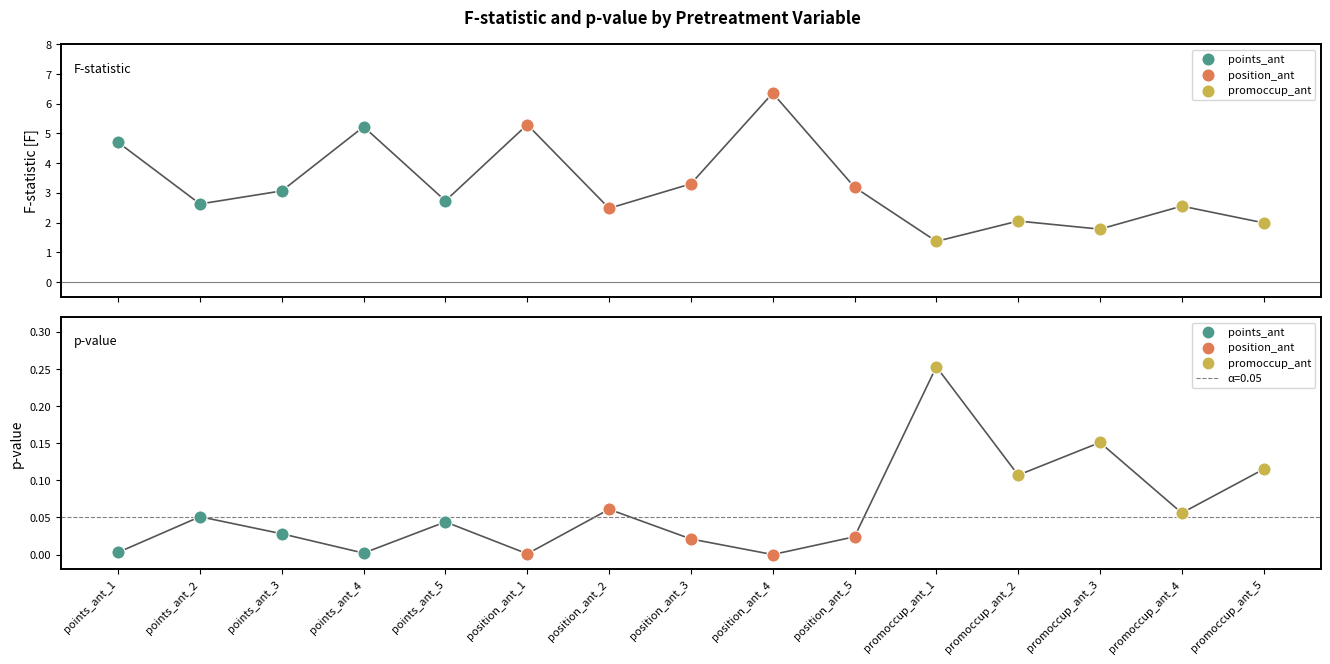

Which series reaches the maximum Y coordinate?

F